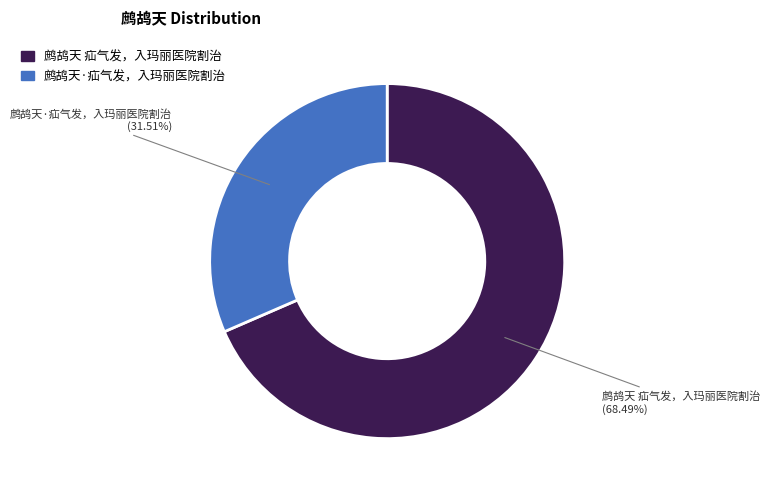

Does 鹧鸪天 疝气发，入玛丽医院割治 account for over 50% of the chart?

Yes